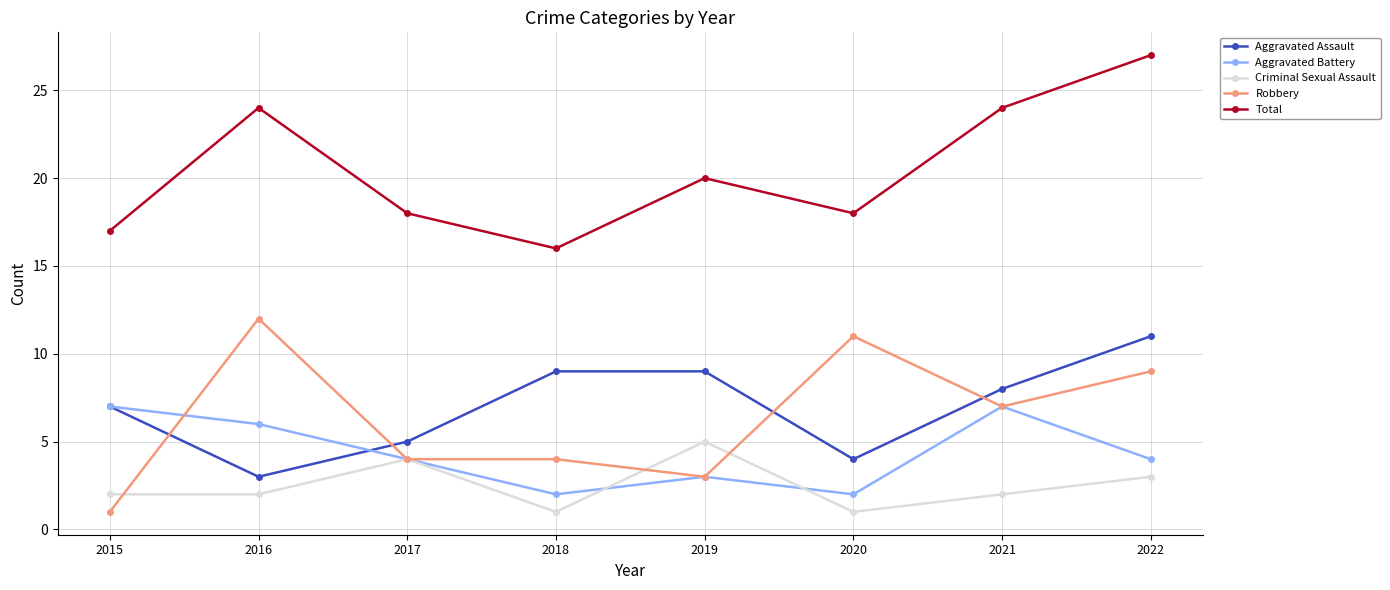

At which category is the sum across all series the highest?

2022